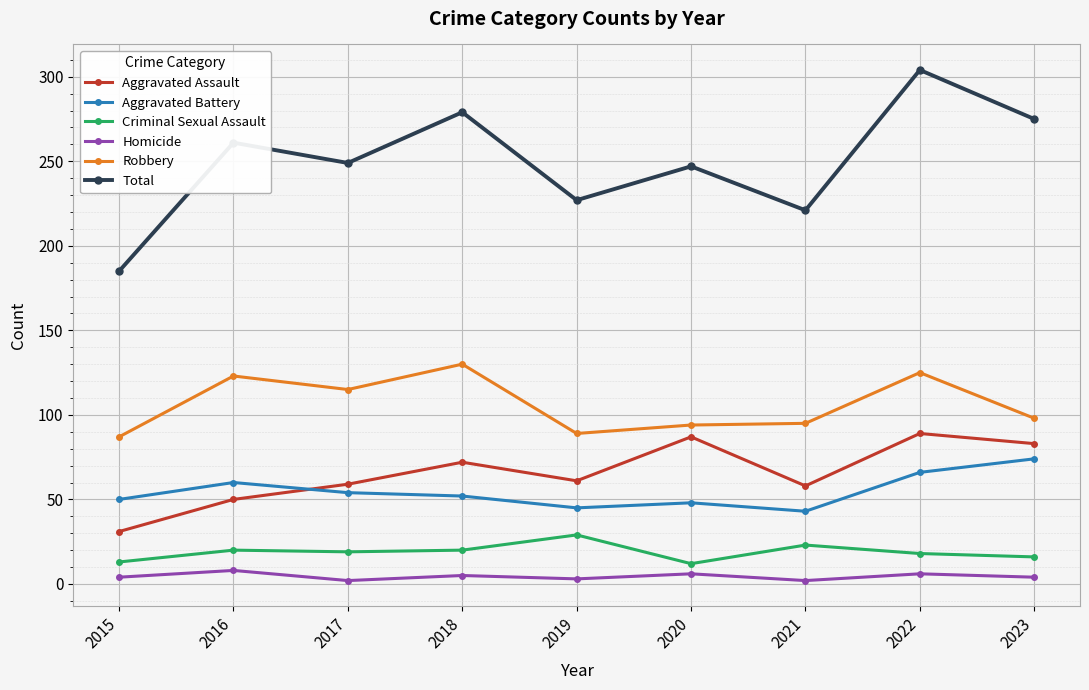

True or false: Homicide and Aggravated Assault intersect in this chart.

False